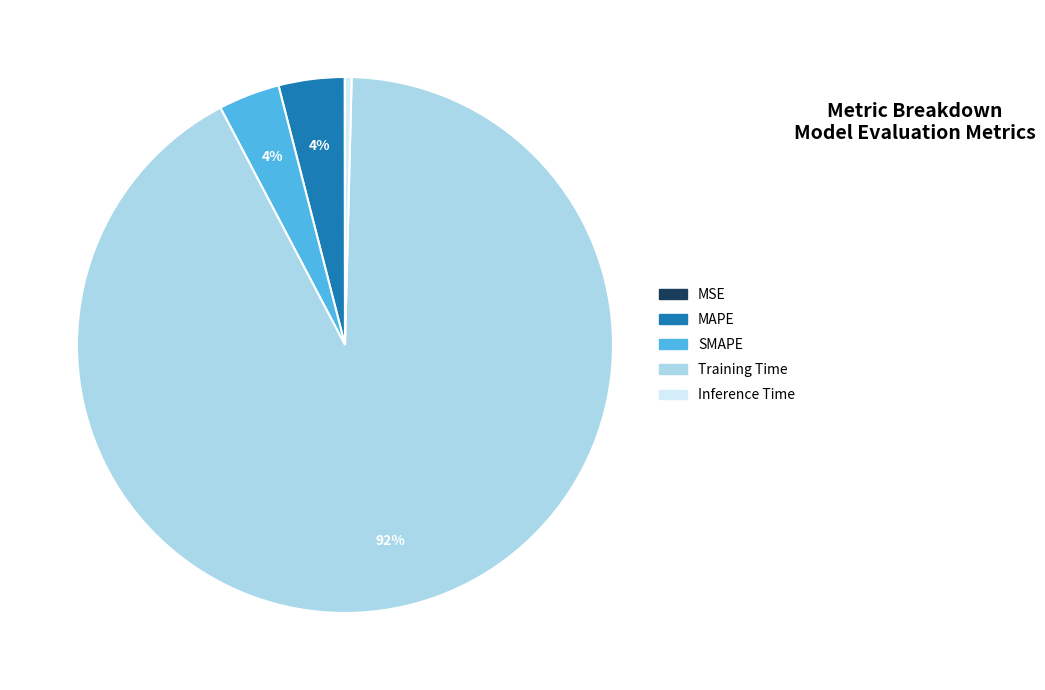

Which category has the biggest portion of the pie?

Training Time